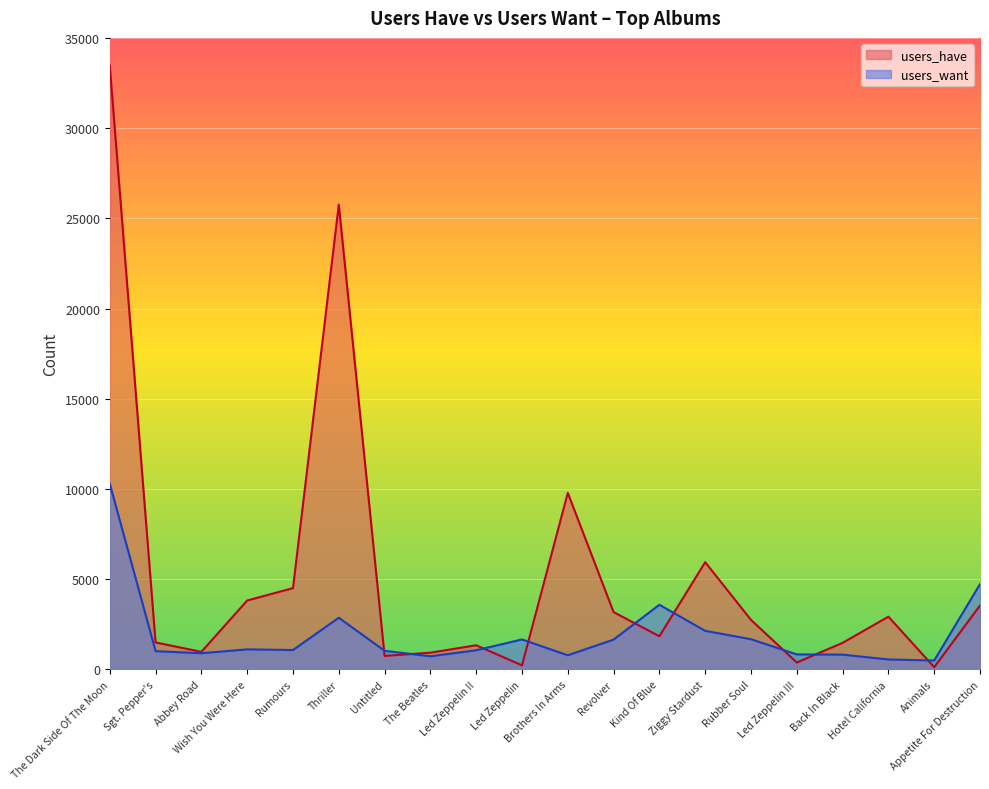

How many interior local valleys does the users_have series have?

6